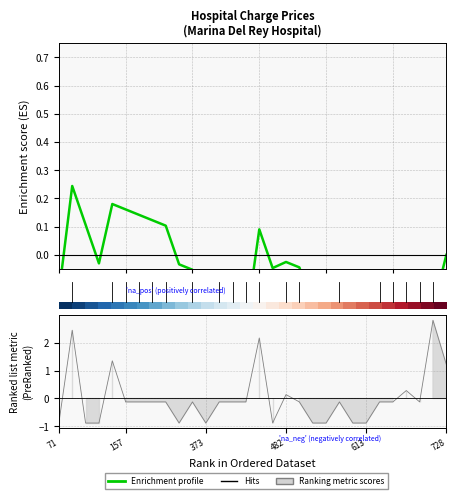

How many interior local peaks does the Enrichment profile series have?

5